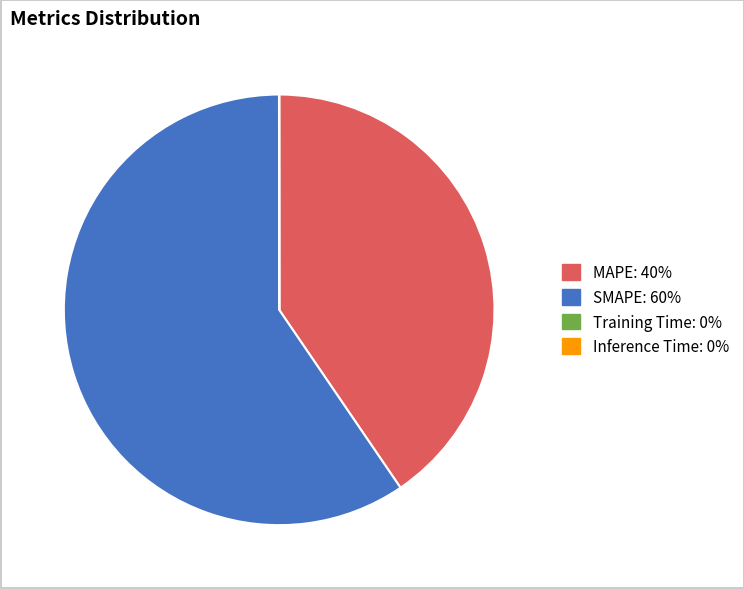

Is there any slice that represents more than half of the pie?

Yes